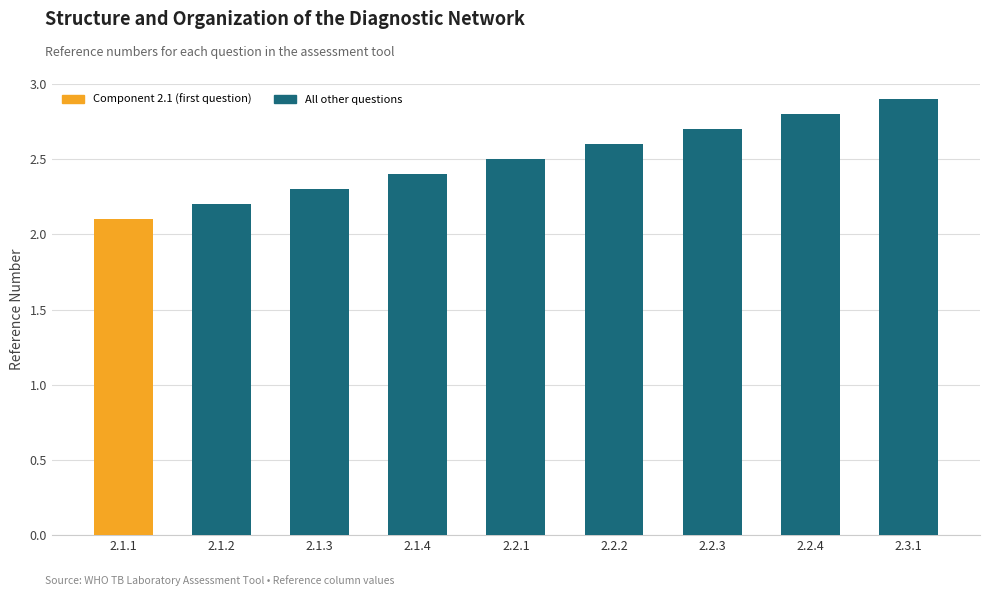

The chart shows a value of 3.7 at 2.2.4. True or false?

False